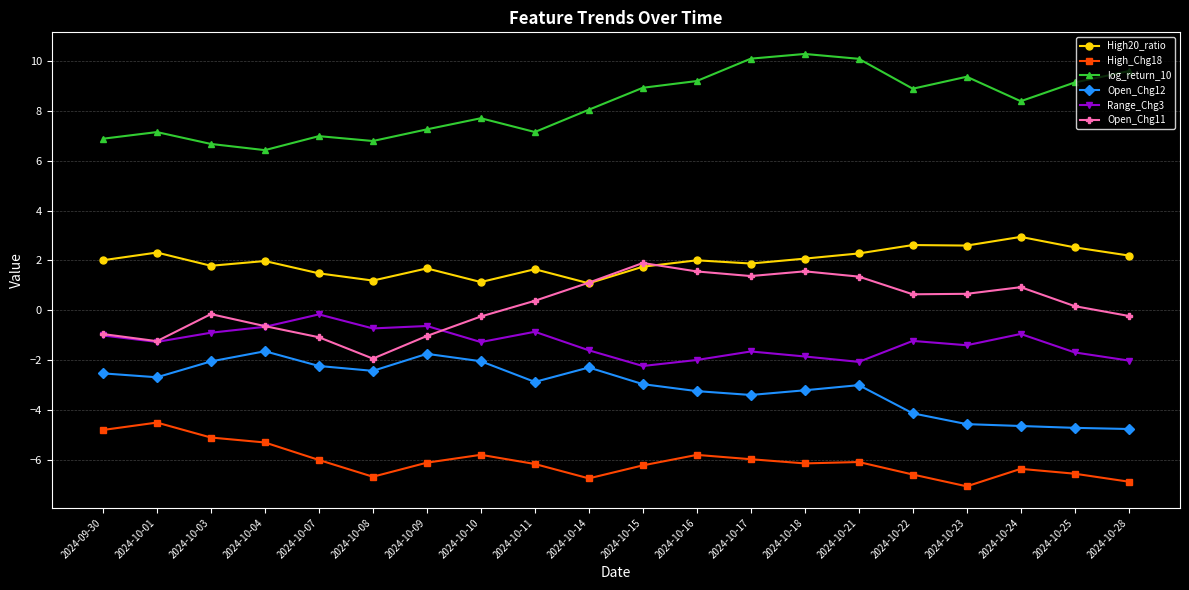

True or false: Open_Chg12 has more than 2 points higher than both neighbors.

True